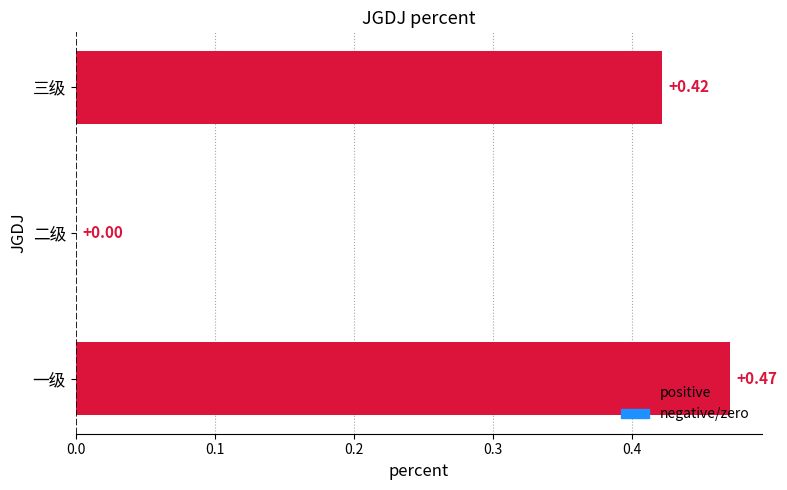

Which label corresponds to the largest value in the chart?

一级